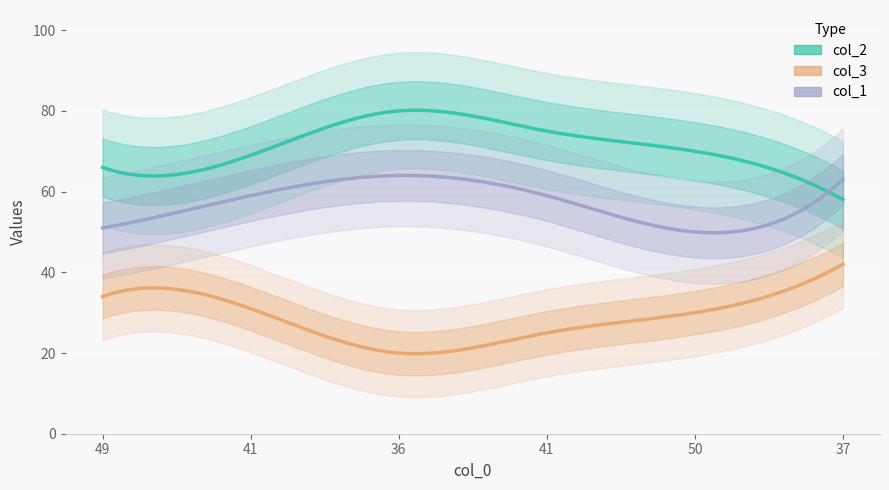

Is the value of col_3 at 49 greater than the value of col_2 at 36?

No